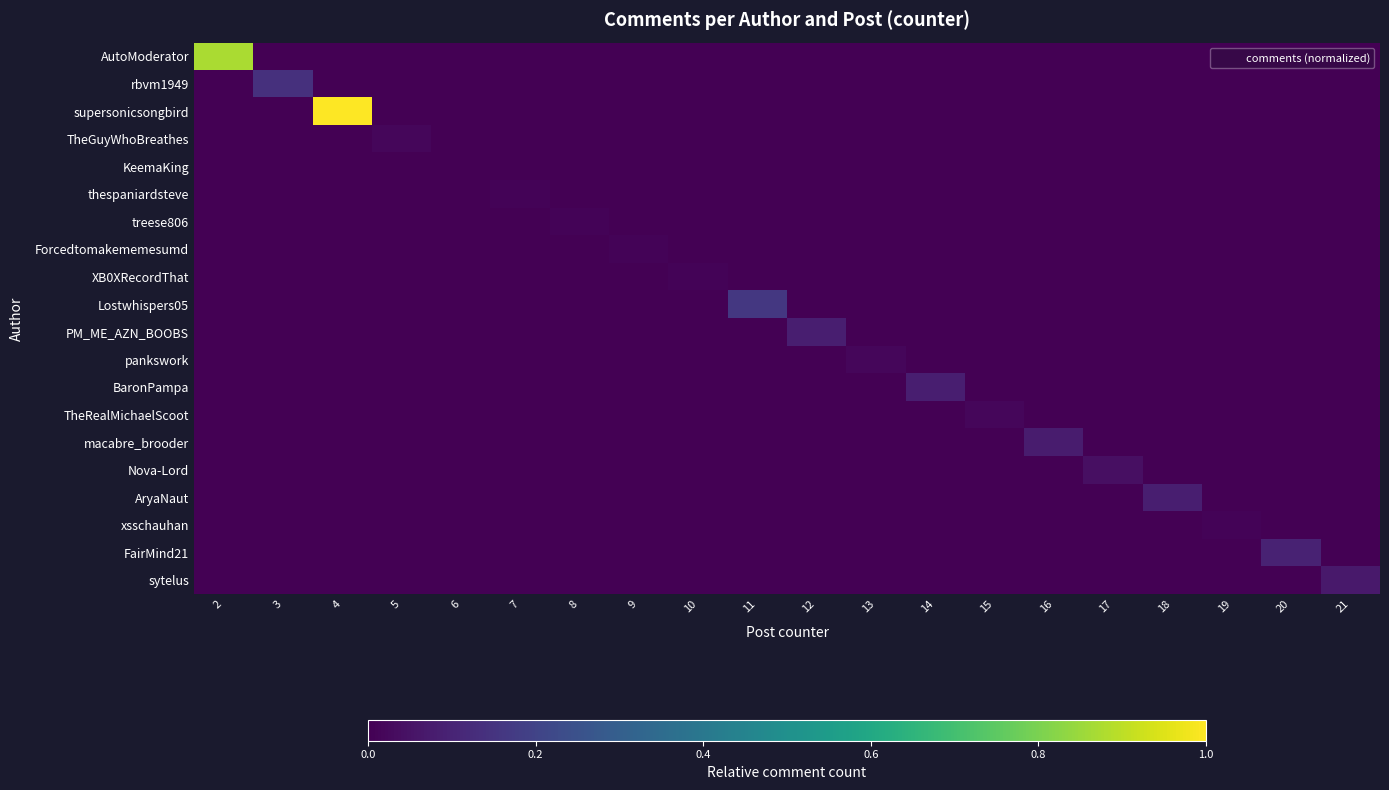

Reading right to left, list all the values displayed in this chart.

AutoModerator: 21=0.0	20=0.0	19=0.0	18=0.0	17=0.0	16=0.0	15=0.0	14=0.0	13=0.0	12=0.0	11=0.0	10=0.0	9=0.0	8=0.0	7=0.0	6=0.0	5=0.0	4=0.0	3=0.0	2=0.9
rbvm1949: 21=0.0	20=0.0	19=0.0	18=0.0	17=0.0	16=0.0	15=0.0	14=0.0	13=0.0	12=0.0	11=0.0	10=0.0	9=0.0	8=0.0	7=0.0	6=0.0	5=0.0	4=0.0	3=0.1	2=0.0
supersonicsongbird: 21=0.0	20=0.0	19=0.0	18=0.0	17=0.0	16=0.0	15=0.0	14=0.0	13=0.0	12=0.0	11=0.0	10=0.0	9=0.0	8=0.0	7=0.0	6=0.0	5=0.0	4=1.0	3=0.0	2=0.0
TheGuyWhoBreathes: 21=0.0	20=0.0	19=0.0	18=0.0	17=0.0	16=0.0	15=0.0	14=0.0	13=0.0	12=0.0	11=0.0	10=0.0	9=0.0	8=0.0	7=0.0	6=0.0	5=0.0	4=0.0	3=0.0	2=0.0
KeemaKing: 21=0.0	20=0.0	19=0.0	18=0.0	17=0.0	16=0.0	15=0.0	14=0.0	13=0.0	12=0.0	11=0.0	10=0.0	9=0.0	8=0.0	7=0.0	6=0.0	5=0.0	4=0.0	3=0.0	2=0.0
thespaniardsteve: 21=0.0	20=0.0	19=0.0	18=0.0	17=0.0	16=0.0	15=0.0	14=0.0	13=0.0	12=0.0	11=0.0	10=0.0	9=0.0	8=0.0	7=0.0	6=0.0	5=0.0	4=0.0	3=0.0	2=0.0
treese806: 21=0.0	20=0.0	19=0.0	18=0.0	17=0.0	16=0.0	15=0.0	14=0.0	13=0.0	12=0.0	11=0.0	10=0.0	9=0.0	8=0.0	7=0.0	6=0.0	5=0.0	4=0.0	3=0.0	2=0.0
Forcedtomakememesumd: 21=0.0	20=0.0	19=0.0	18=0.0	17=0.0	16=0.0	15=0.0	14=0.0	13=0.0	12=0.0	11=0.0	10=0.0	9=0.0	8=0.0	7=0.0	6=0.0	5=0.0	4=0.0	3=0.0	2=0.0
XB0XRecordThat: 21=0.0	20=0.0	19=0.0	18=0.0	17=0.0	16=0.0	15=0.0	14=0.0	13=0.0	12=0.0	11=0.0	10=0.0	9=0.0	8=0.0	7=0.0	6=0.0	5=0.0	4=0.0	3=0.0	2=0.0
Lostwhispers05: 21=0.0	20=0.0	19=0.0	18=0.0	17=0.0	16=0.0	15=0.0	14=0.0	13=0.0	12=0.0	11=0.2	10=0.0	9=0.0	8=0.0	7=0.0	6=0.0	5=0.0	4=0.0	3=0.0	2=0.0
PM_ME_AZN_BOOBS: 21=0.0	20=0.0	19=0.0	18=0.0	17=0.0	16=0.0	15=0.0	14=0.0	13=0.0	12=0.1	11=0.0	10=0.0	9=0.0	8=0.0	7=0.0	6=0.0	5=0.0	4=0.0	3=0.0	2=0.0
pankswork: 21=0.0	20=0.0	19=0.0	18=0.0	17=0.0	16=0.0	15=0.0	14=0.0	13=0.0	12=0.0	11=0.0	10=0.0	9=0.0	8=0.0	7=0.0	6=0.0	5=0.0	4=0.0	3=0.0	2=0.0
BaronPampa: 21=0.0	20=0.0	19=0.0	18=0.0	17=0.0	16=0.0	15=0.0	14=0.1	13=0.0	12=0.0	11=0.0	10=0.0	9=0.0	8=0.0	7=0.0	6=0.0	5=0.0	4=0.0	3=0.0	2=0.0
TheRealMichaelScoot: 21=0.0	20=0.0	19=0.0	18=0.0	17=0.0	16=0.0	15=0.0	14=0.0	13=0.0	12=0.0	11=0.0	10=0.0	9=0.0	8=0.0	7=0.0	6=0.0	5=0.0	4=0.0	3=0.0	2=0.0
macabre_brooder: 21=0.0	20=0.0	19=0.0	18=0.0	17=0.0	16=0.1	15=0.0	14=0.0	13=0.0	12=0.0	11=0.0	10=0.0	9=0.0	8=0.0	7=0.0	6=0.0	5=0.0	4=0.0	3=0.0	2=0.0
Nova-Lord: 21=0.0	20=0.0	19=0.0	18=0.0	17=0.0	16=0.0	15=0.0	14=0.0	13=0.0	12=0.0	11=0.0	10=0.0	9=0.0	8=0.0	7=0.0	6=0.0	5=0.0	4=0.0	3=0.0	2=0.0
AryaNaut: 21=0.0	20=0.0	19=0.0	18=0.1	17=0.0	16=0.0	15=0.0	14=0.0	13=0.0	12=0.0	11=0.0	10=0.0	9=0.0	8=0.0	7=0.0	6=0.0	5=0.0	4=0.0	3=0.0	2=0.0
xsschauhan: 21=0.0	20=0.0	19=0.0	18=0.0	17=0.0	16=0.0	15=0.0	14=0.0	13=0.0	12=0.0	11=0.0	10=0.0	9=0.0	8=0.0	7=0.0	6=0.0	5=0.0	4=0.0	3=0.0	2=0.0
FairMind21: 21=0.0	20=0.1	19=0.0	18=0.0	17=0.0	16=0.0	15=0.0	14=0.0	13=0.0	12=0.0	11=0.0	10=0.0	9=0.0	8=0.0	7=0.0	6=0.0	5=0.0	4=0.0	3=0.0	2=0.0
sytelus: 21=0.1	20=0.0	19=0.0	18=0.0	17=0.0	16=0.0	15=0.0	14=0.0	13=0.0	12=0.0	11=0.0	10=0.0	9=0.0	8=0.0	7=0.0	6=0.0	5=0.0	4=0.0	3=0.0	2=0.0